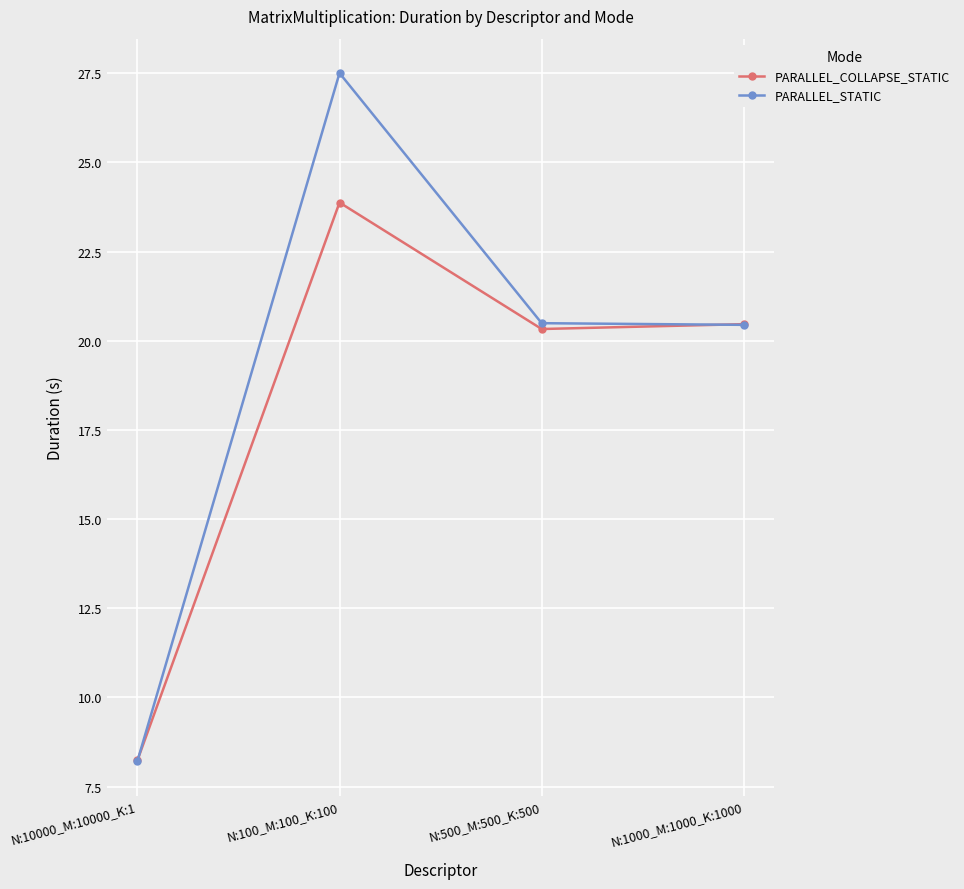

After their last crossing, which series has the higher values: PARALLEL_COLLAPSE_STATIC or PARALLEL_STATIC?

PARALLEL_COLLAPSE_STATIC